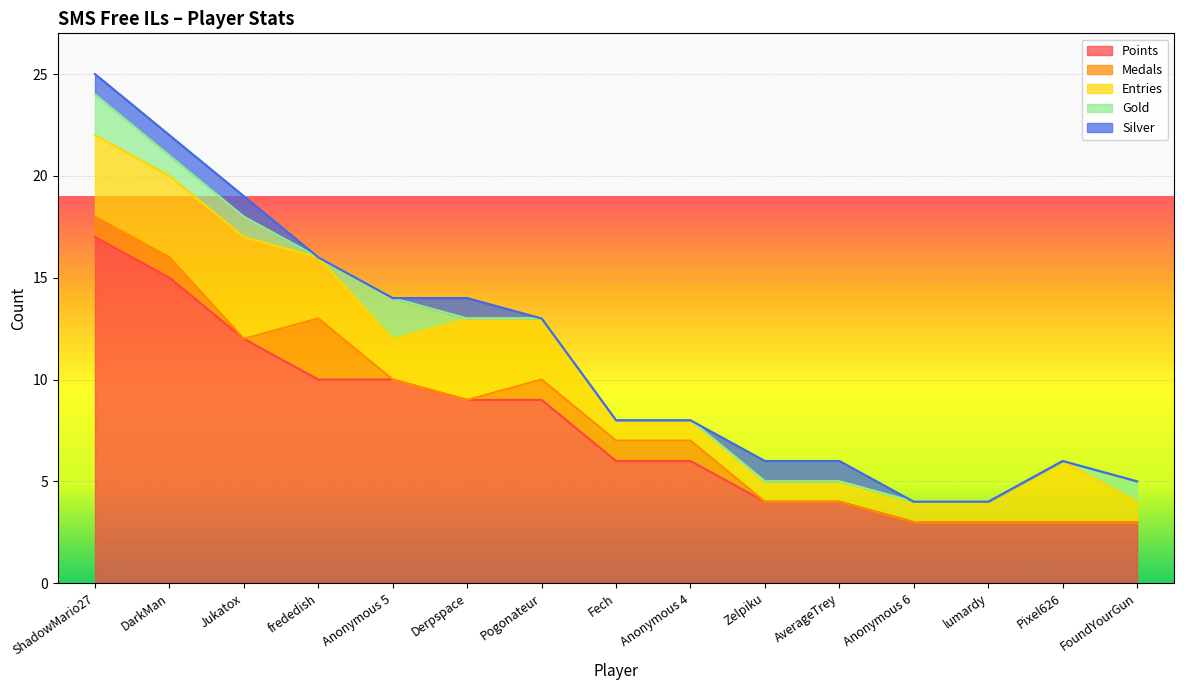

True or false: Medals and Gold cross at least once.

True